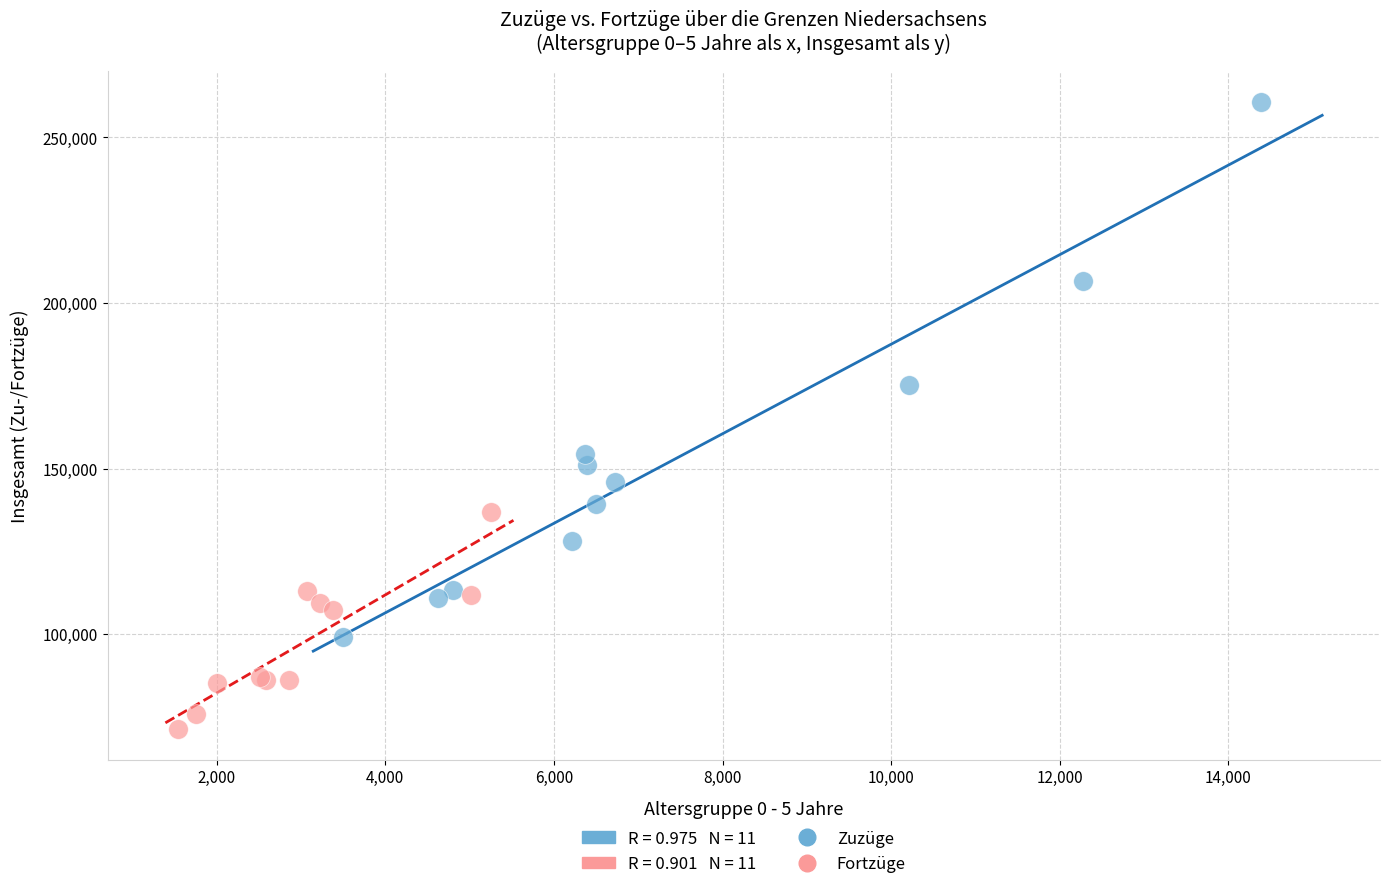

Which series has the widest spread of Y values?

Zuzüge